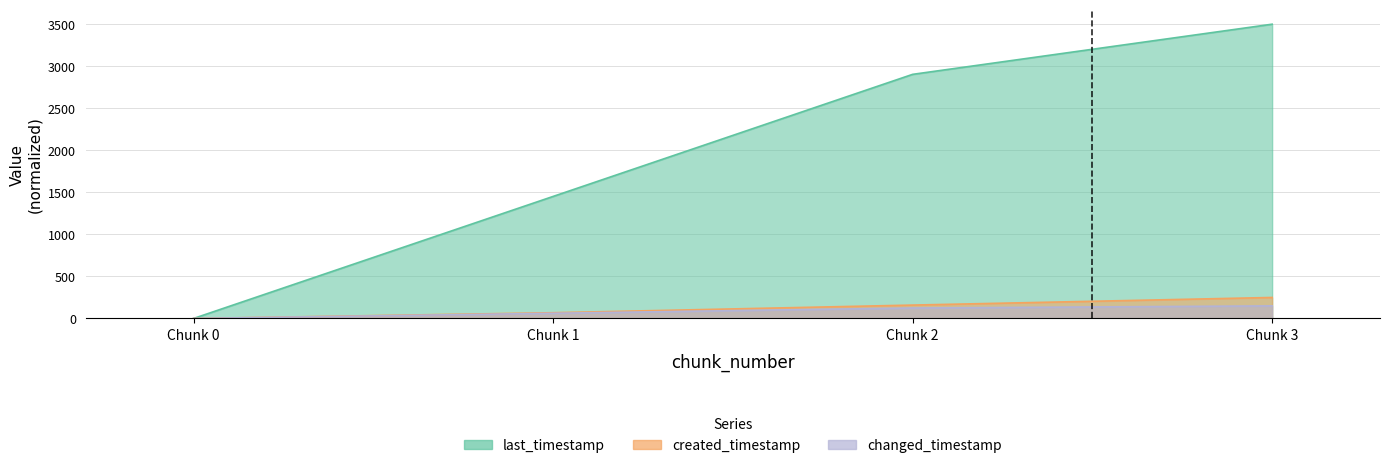

How many distinct data groups are displayed?

3